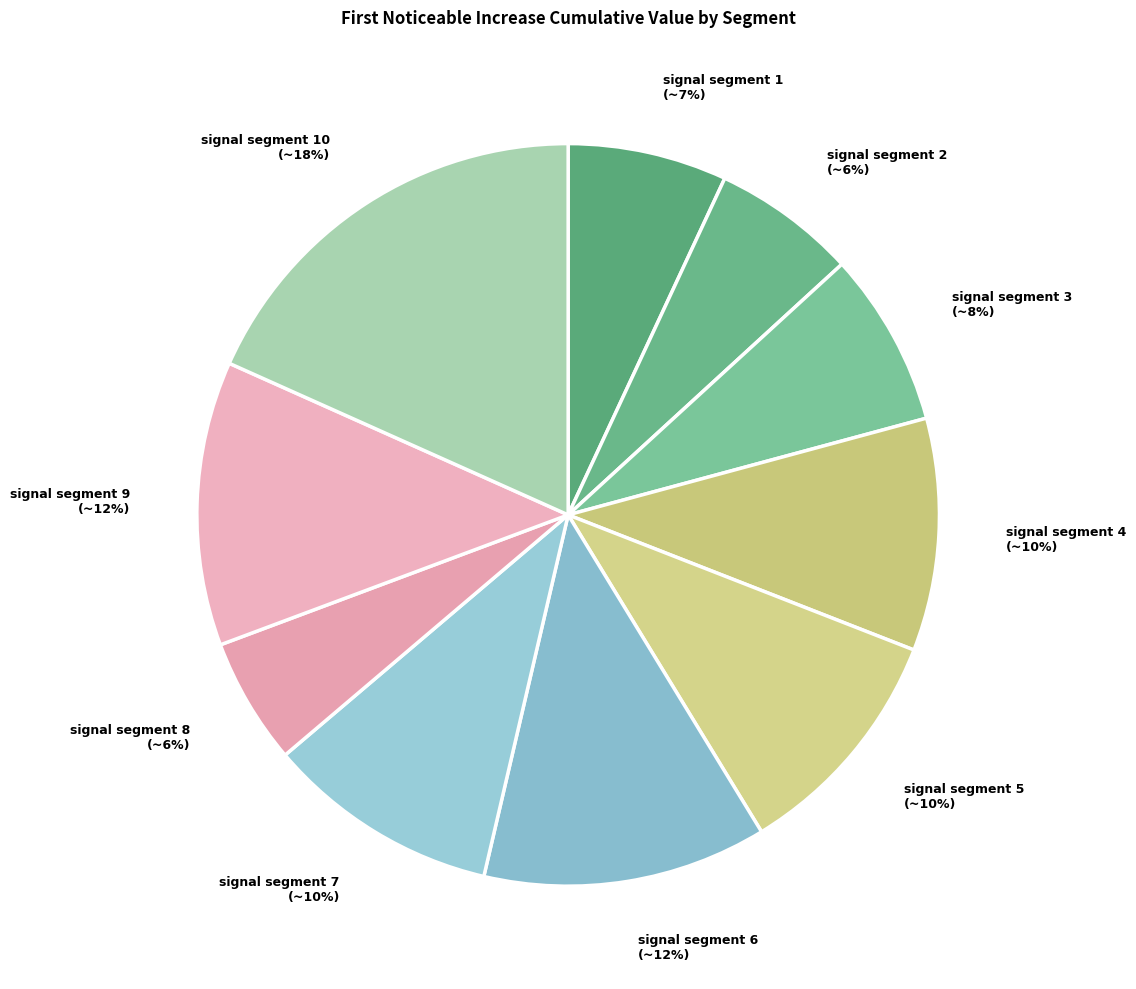

Which slice is the largest?

signal segment 10